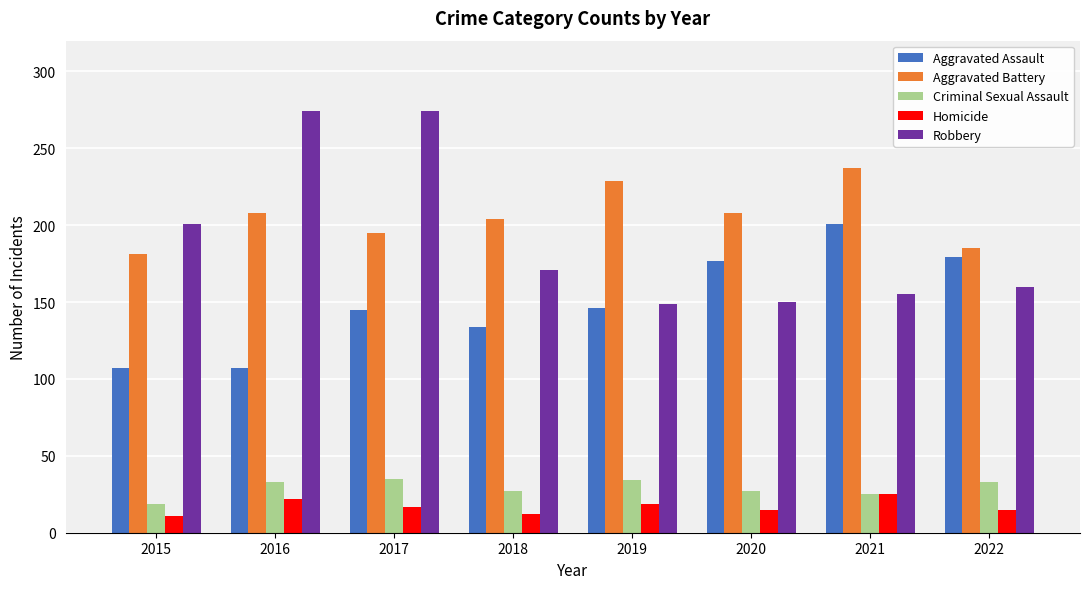

What is the value of the Homicide bar at the 4th from the left?

12